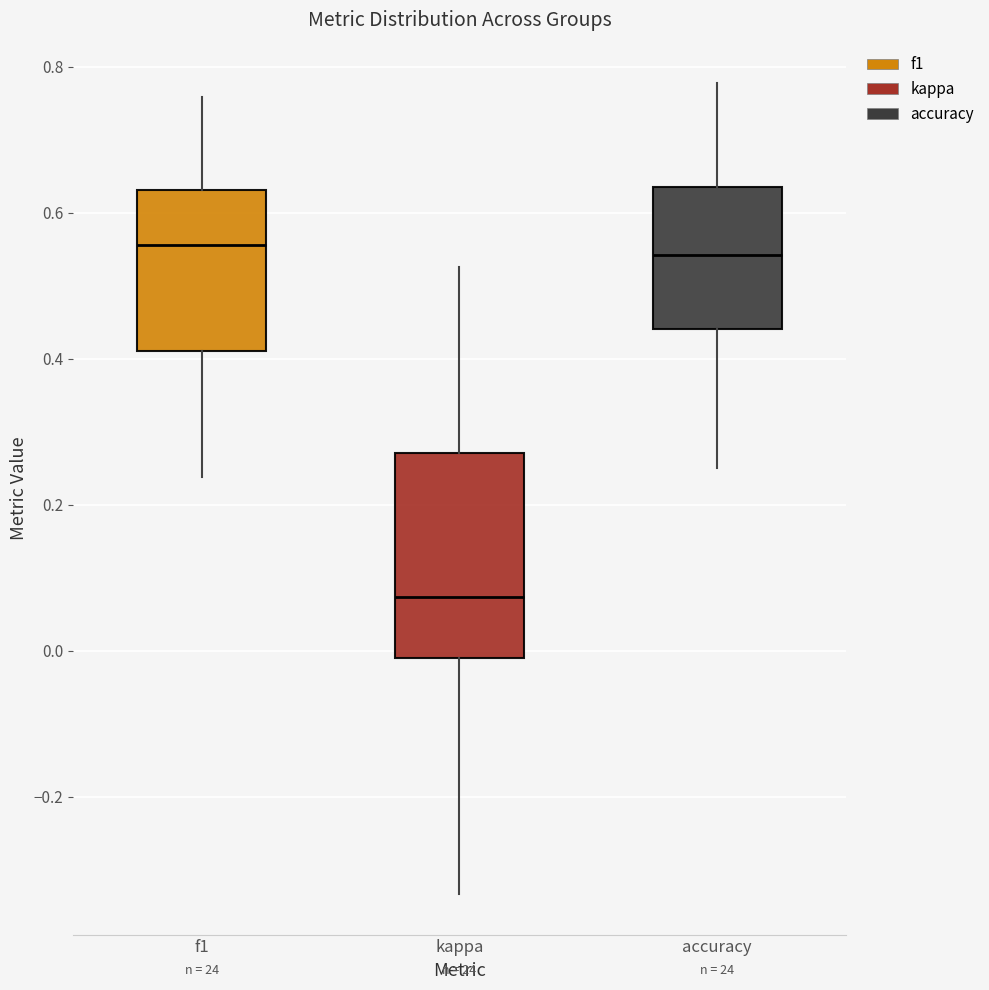

Reading left to right, transcribe this box plot: for each box, give where its median line is, the range the box spans, and where its two whiskers end, as read against the y-axis. The values are not printed on the chart, so give them approximately, as read against the axis.

f1: median 0.56, box 0.42 to 0.64, whiskers 0.24 to 0.76
kappa: median 0.08, box 0.00 to 0.28, whiskers -0.34 to 0.52
accuracy: median 0.54, box 0.44 to 0.64, whiskers 0.26 to 0.78